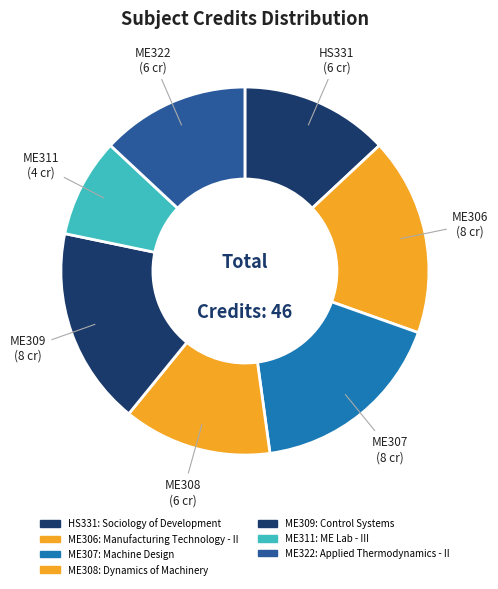

How many slices are in this pie chart?

7